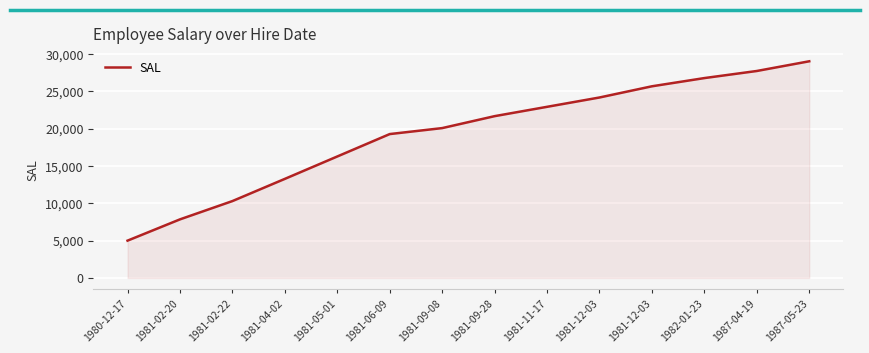

How many lines are shown in the chart?

1